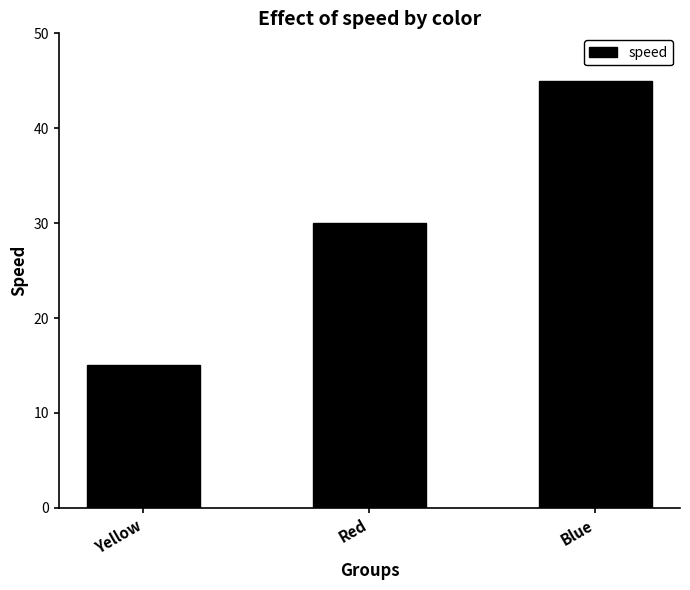

How many bars are there in total?

3